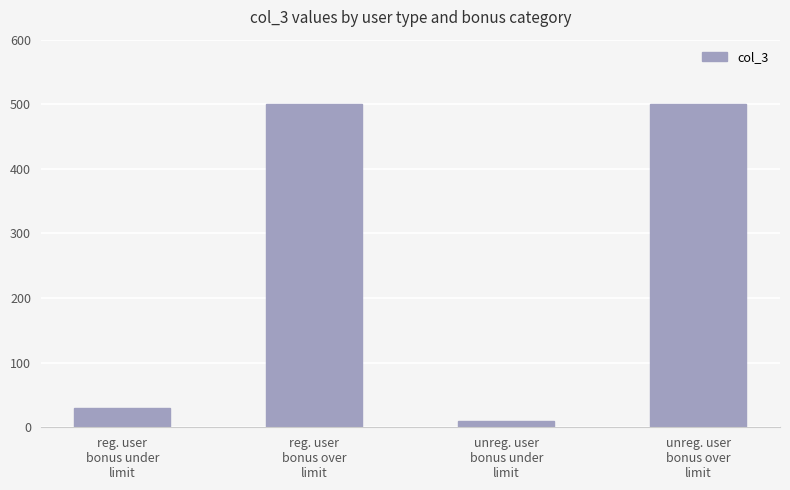

What is the difference between the maximum and minimum values?

490